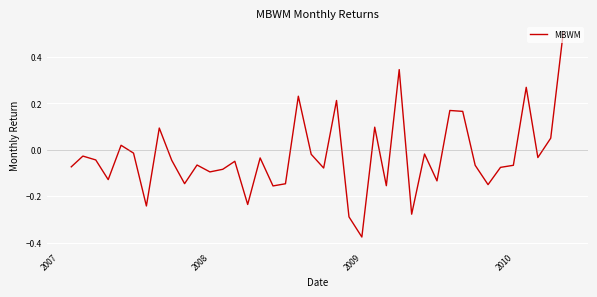

What is the maximum value shown in the chart?

0.5